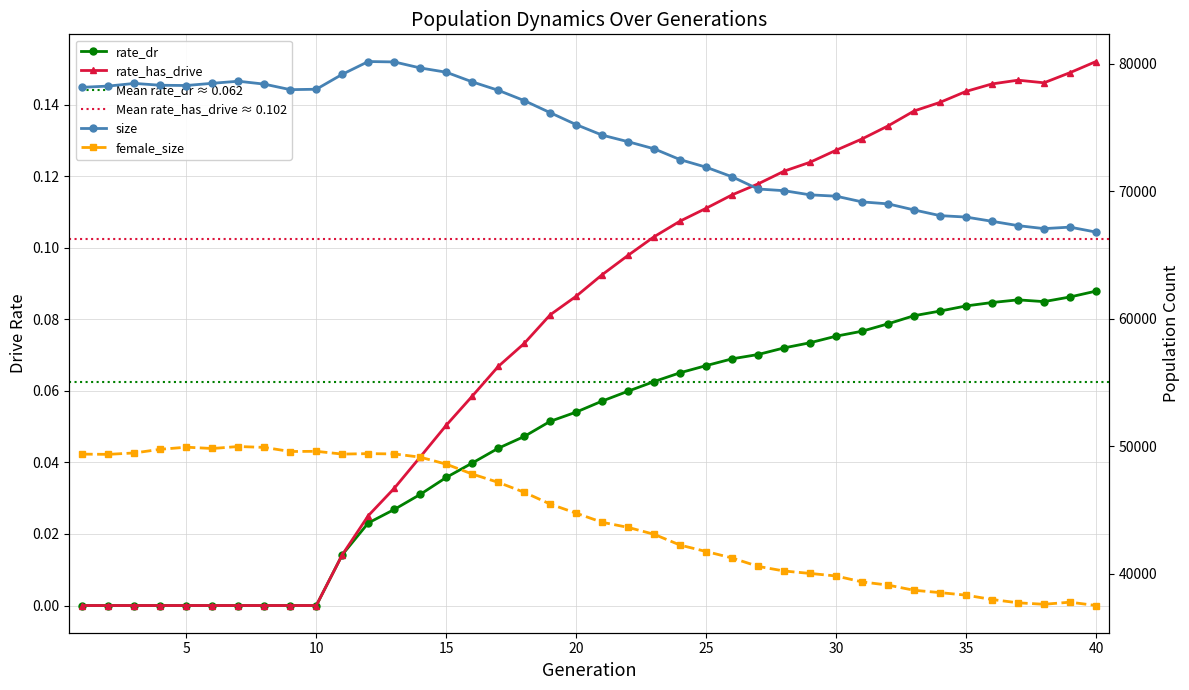

True or false: rate_has_drive and female_size intersect in this chart.

False